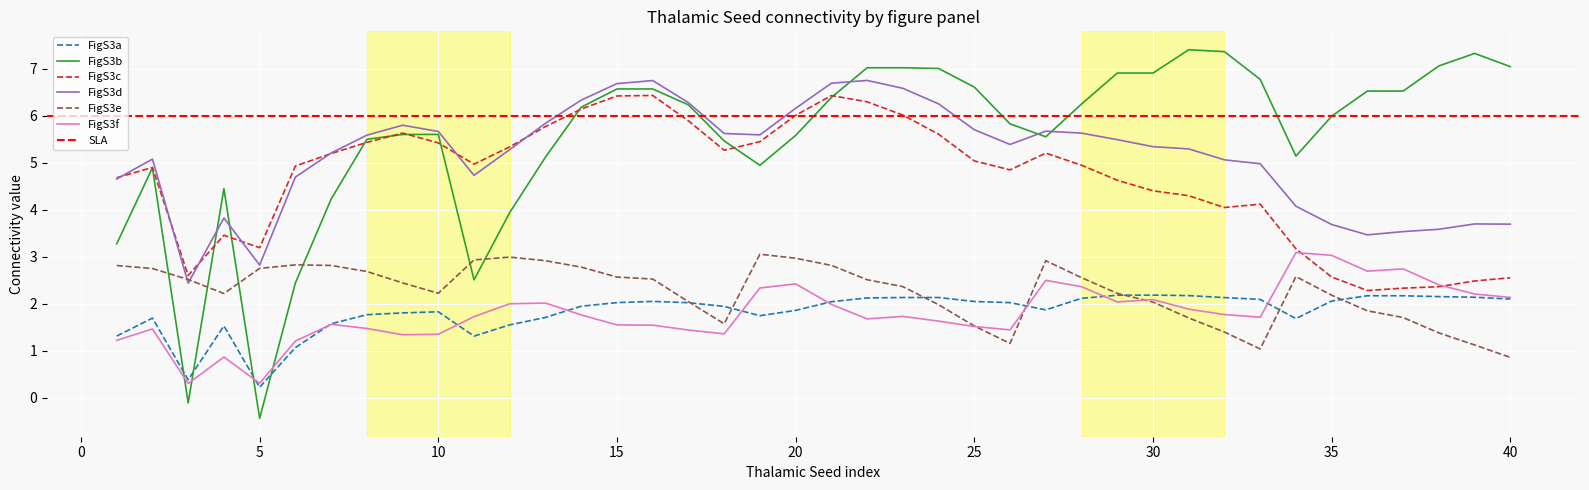

Where is the first local maximum for FigS3c?

2